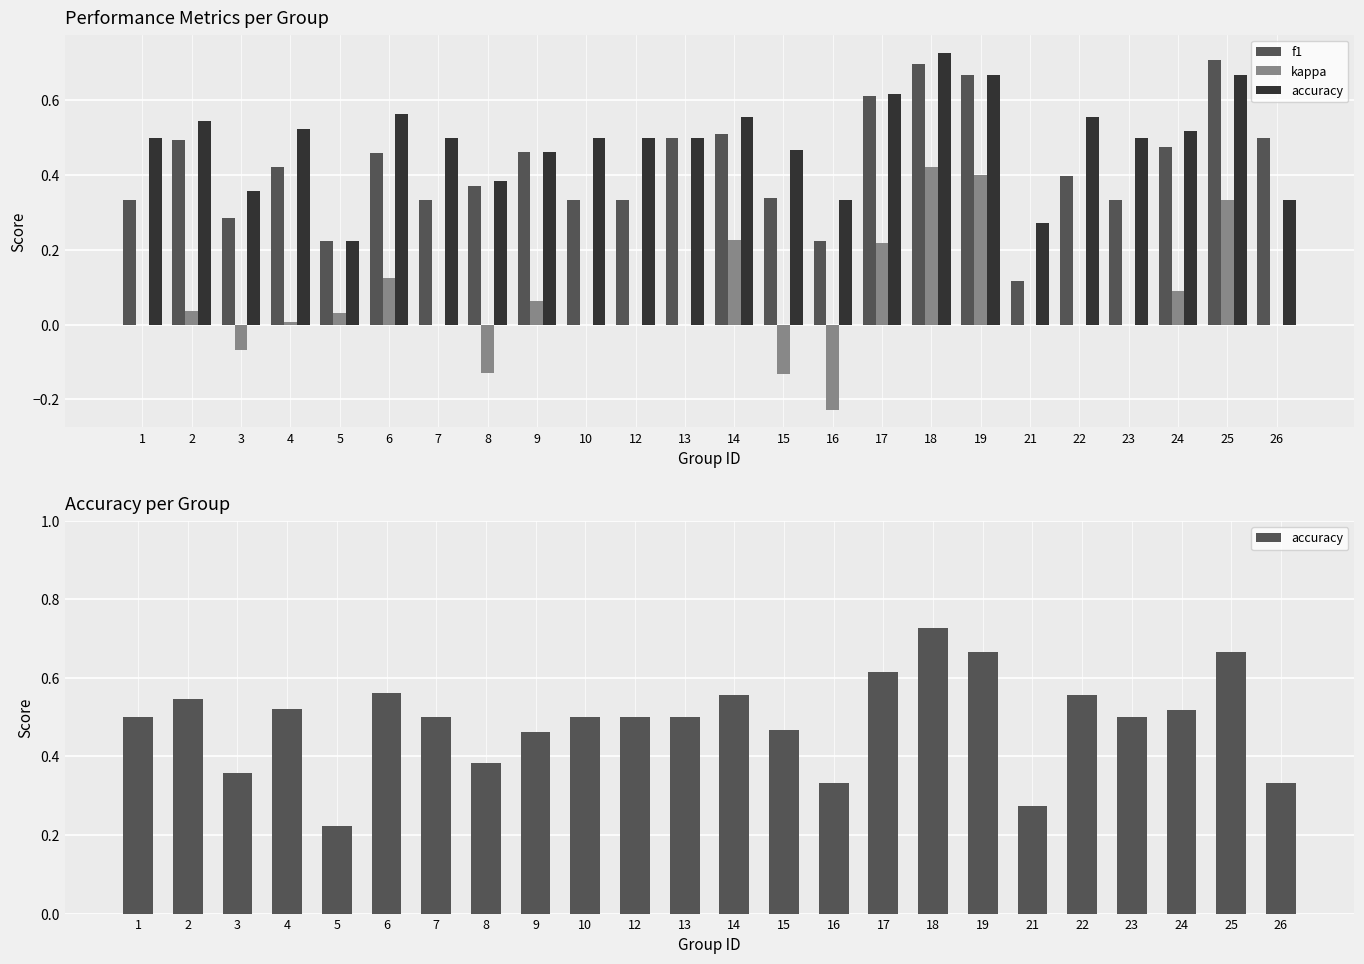

Which series has the largest range (max minus min)?

kappa